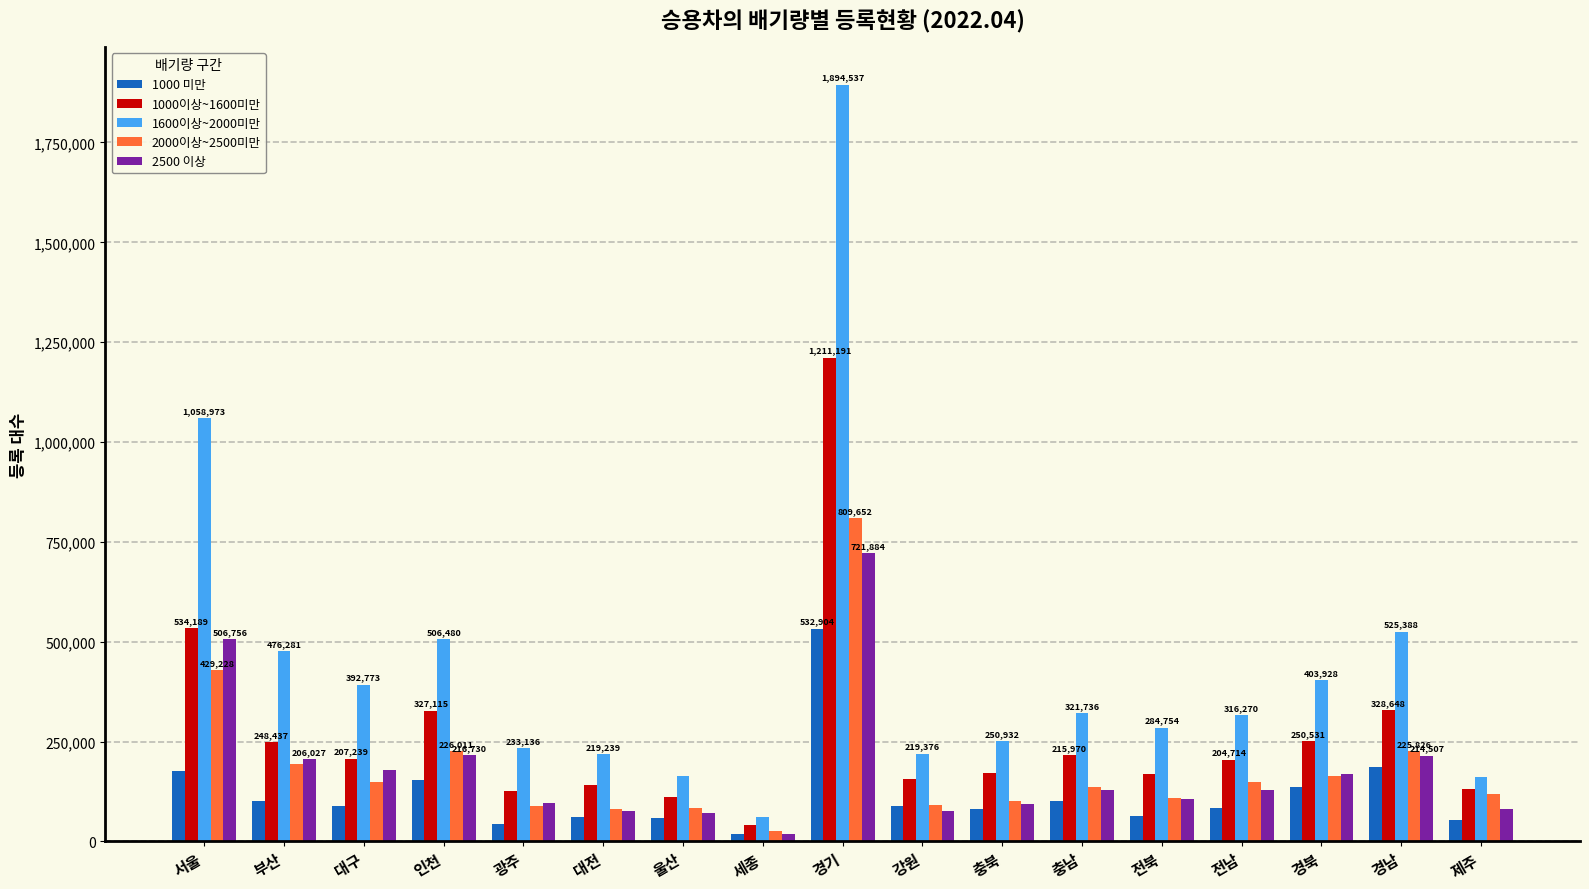

What is the sum of the 2500 이상 values at 제주 and 울산?

152295